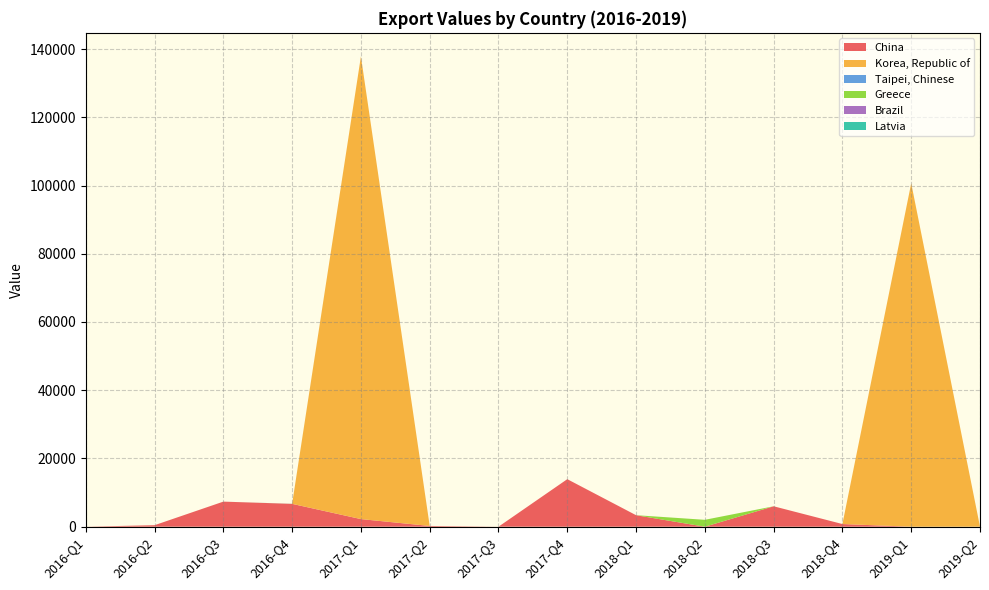

Reading right to left, extract all data points from this chart.

China: 2019-Q2=0	2019-Q1=0	2018-Q4=782	2018-Q3=5985	2018-Q2=0	2018-Q1=3368	2017-Q4=13931	2017-Q3=0	2017-Q2=220	2017-Q1=2231	2016-Q4=6696	2016-Q3=7350	2016-Q2=442	2016-Q1=0
Korea, Republic of: 2019-Q2=0	2019-Q1=100676	2018-Q4=0	2018-Q3=0	2018-Q2=0	2018-Q1=0	2017-Q4=0	2017-Q3=0	2017-Q2=0	2017-Q1=135625	2016-Q4=0	2016-Q3=0	2016-Q2=0	2016-Q1=0
Taipei, Chinese: 2019-Q2=0	2019-Q1=0	2018-Q4=0	2018-Q3=0	2018-Q2=0	2018-Q1=0	2017-Q4=0	2017-Q3=0	2017-Q2=0	2017-Q1=0	2016-Q4=0	2016-Q3=0	2016-Q2=0	2016-Q1=0
Greece: 2019-Q2=0	2019-Q1=0	2018-Q4=0	2018-Q3=0	2018-Q2=2021	2018-Q1=0	2017-Q4=0	2017-Q3=0	2017-Q2=0	2017-Q1=0	2016-Q4=0	2016-Q3=0	2016-Q2=0	2016-Q1=0
Brazil: 2019-Q2=0	2019-Q1=0	2018-Q4=0	2018-Q3=0	2018-Q2=0	2018-Q1=5	2017-Q4=0	2017-Q3=0	2017-Q2=0	2017-Q1=0	2016-Q4=0	2016-Q3=0	2016-Q2=0	2016-Q1=0
Latvia: 2019-Q2=0	2019-Q1=0	2018-Q4=0	2018-Q3=0	2018-Q2=0	2018-Q1=0	2017-Q4=0	2017-Q3=0	2017-Q2=0	2017-Q1=0	2016-Q4=20	2016-Q3=0	2016-Q2=0	2016-Q1=0